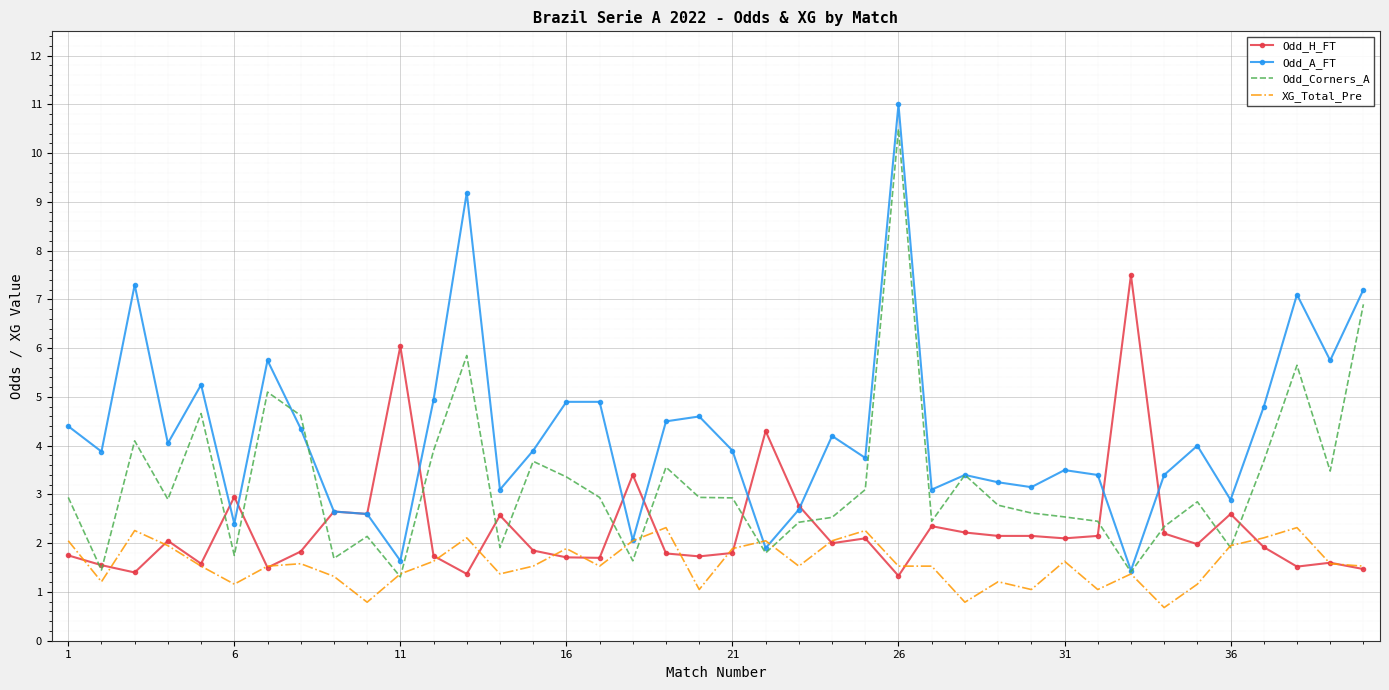

What are all the series names shown in the legend?

Odd_H_FT, Odd_A_FT, Odd_Corners_A, XG_Total_Pre